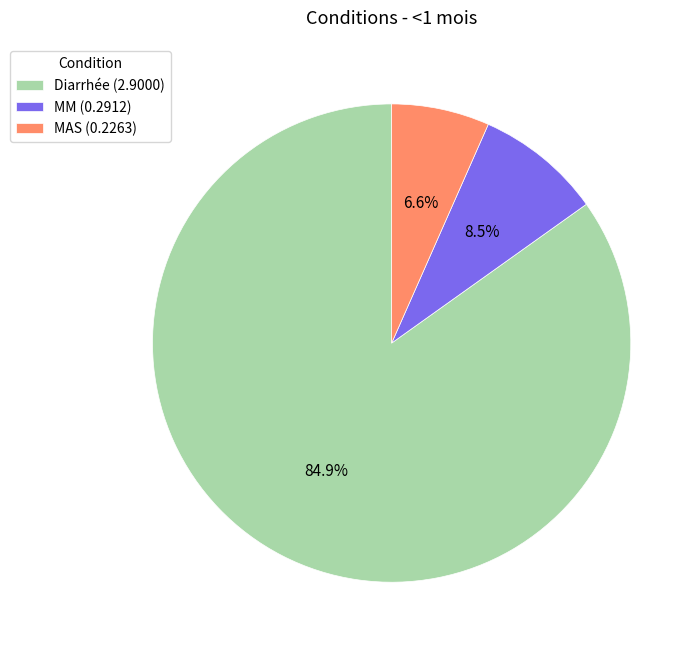

Is there a majority slice in this chart?

Yes